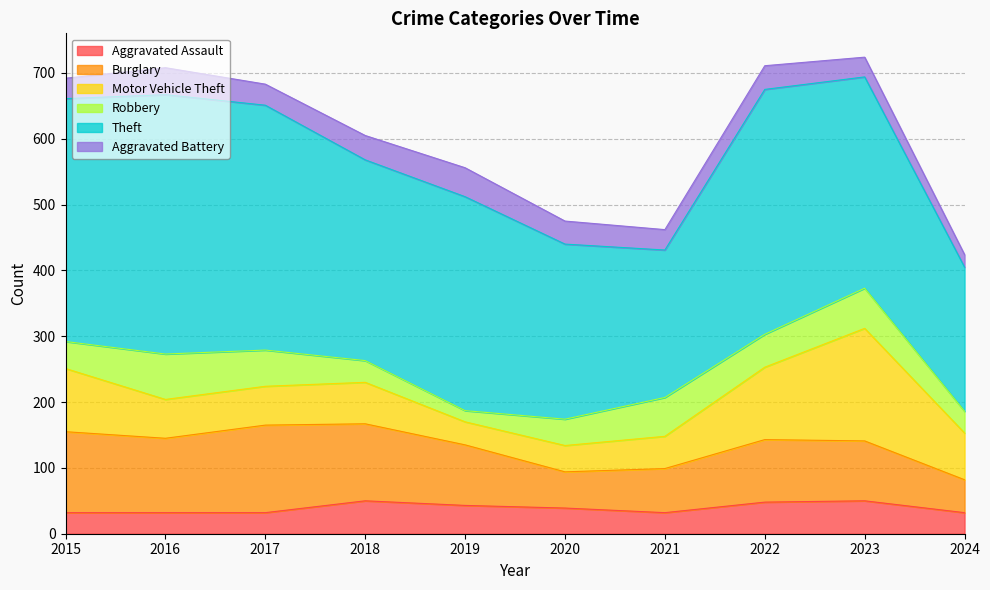

Read the Robbery value at 2020.

40